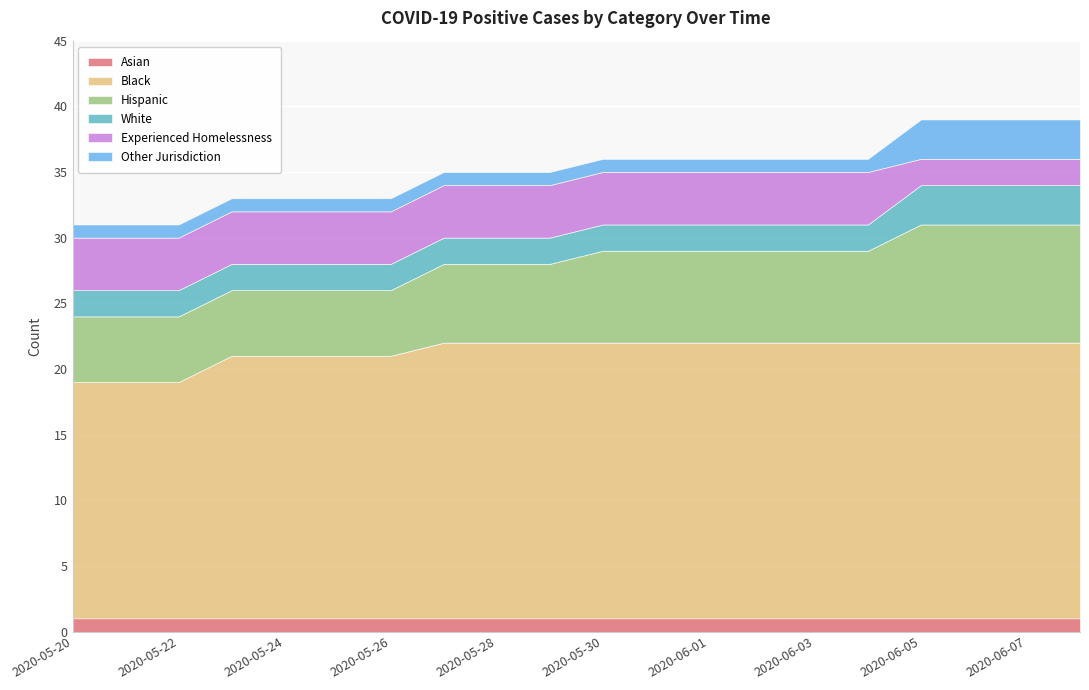

At which label is Asian closest to 1?

2020-05-20